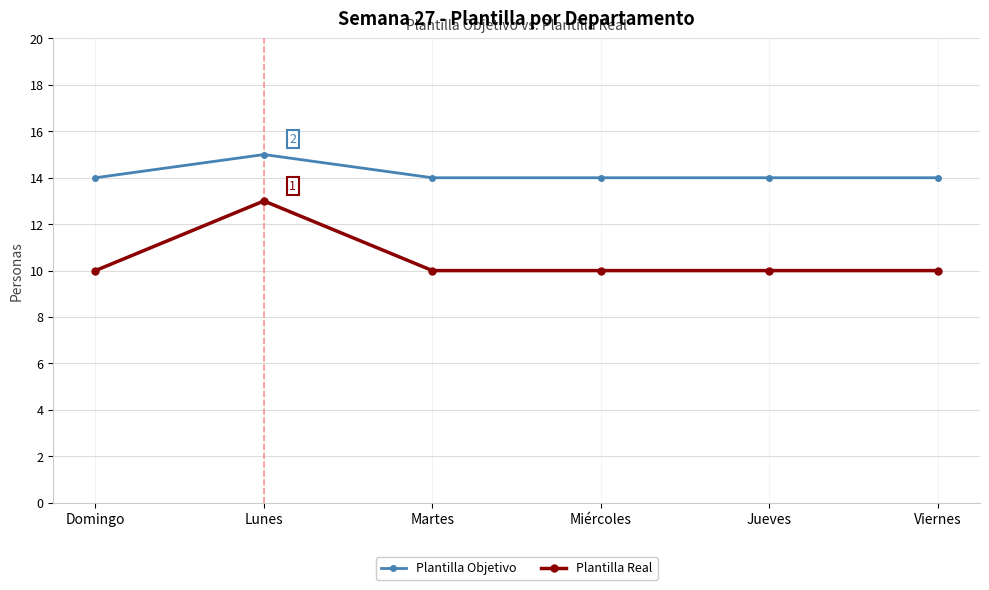

Which series has the largest total across all categories?

Plantilla Objetivo